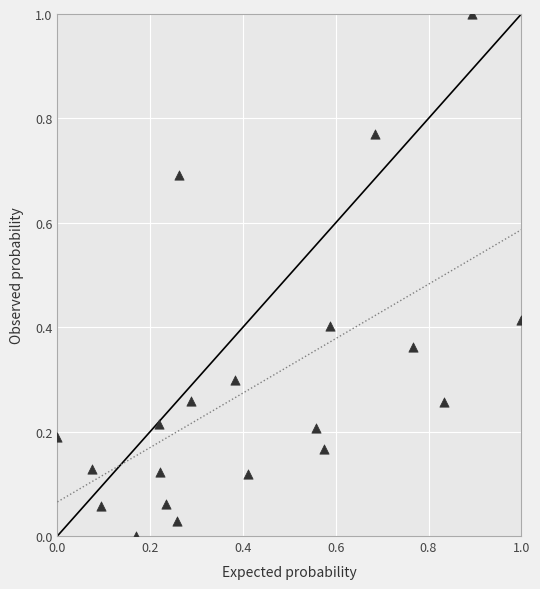

What is the range of X values (max minus min)?

1.0